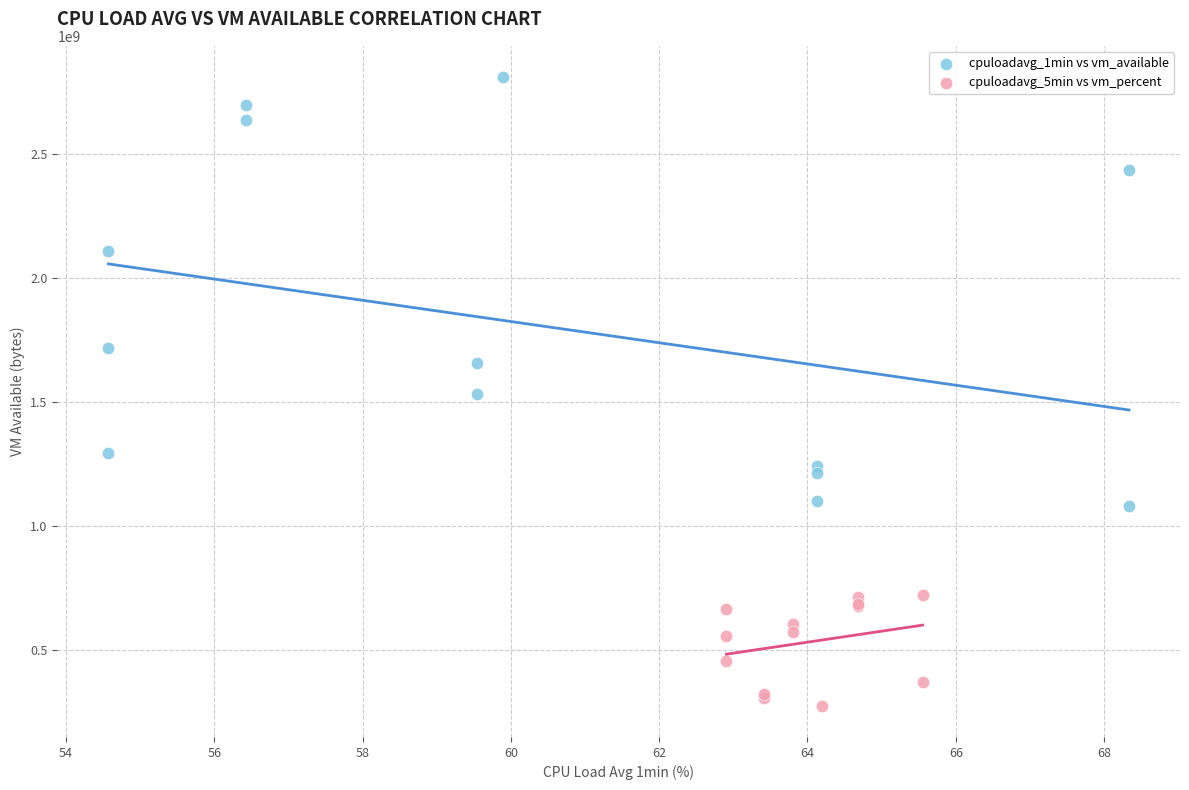

Which series contains the highest Y value?

cpuloadavg_1min vs vm_available